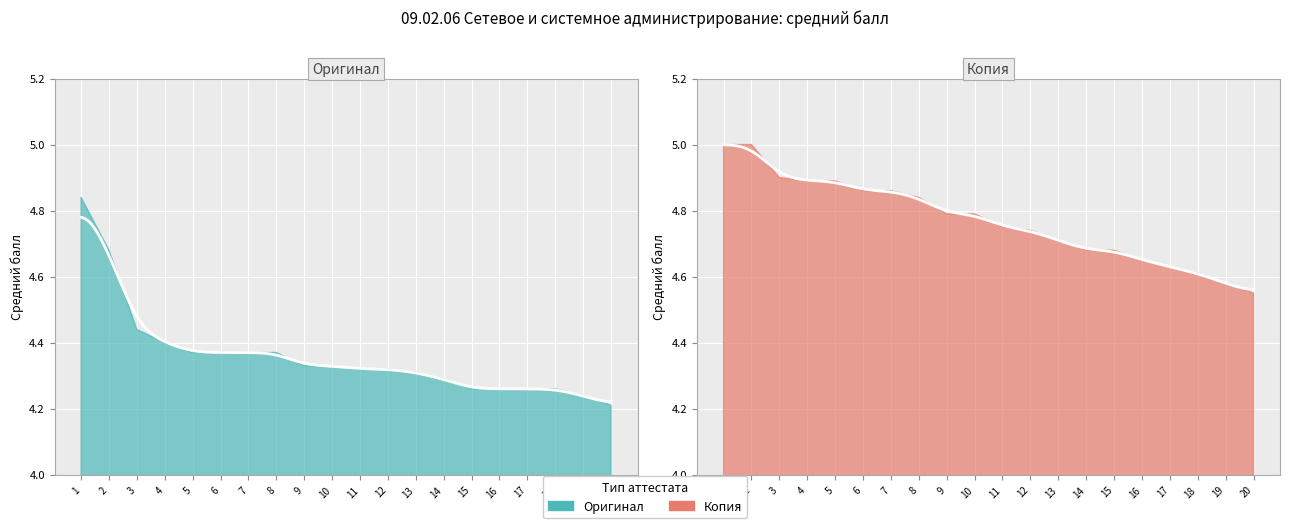

Which label corresponds to the largest value in the chart?

1